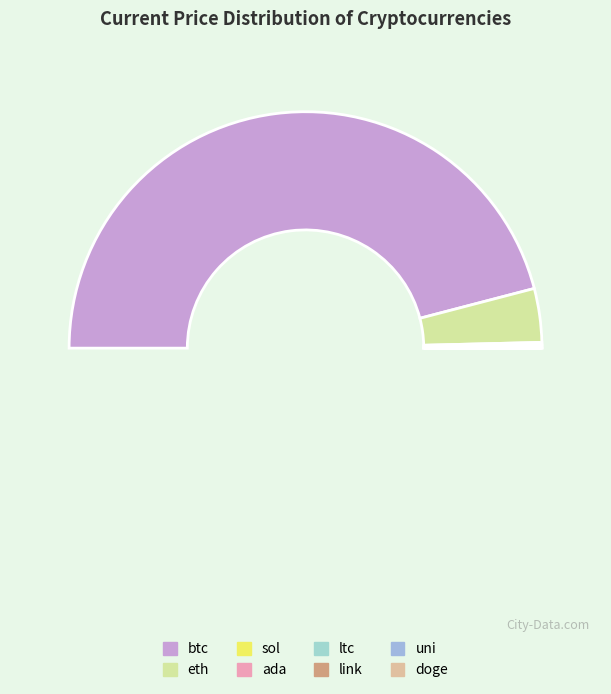

What is the smallest slice in the pie chart?

doge